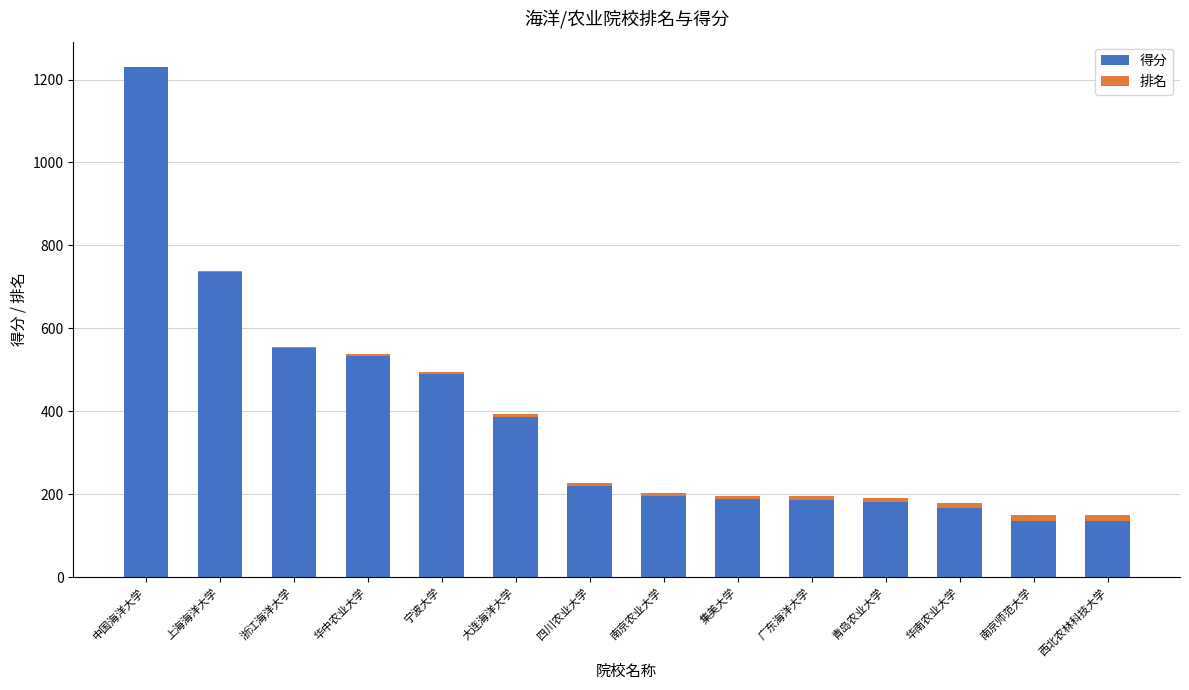

At which category is the sum across all series the highest?

中国海洋大学